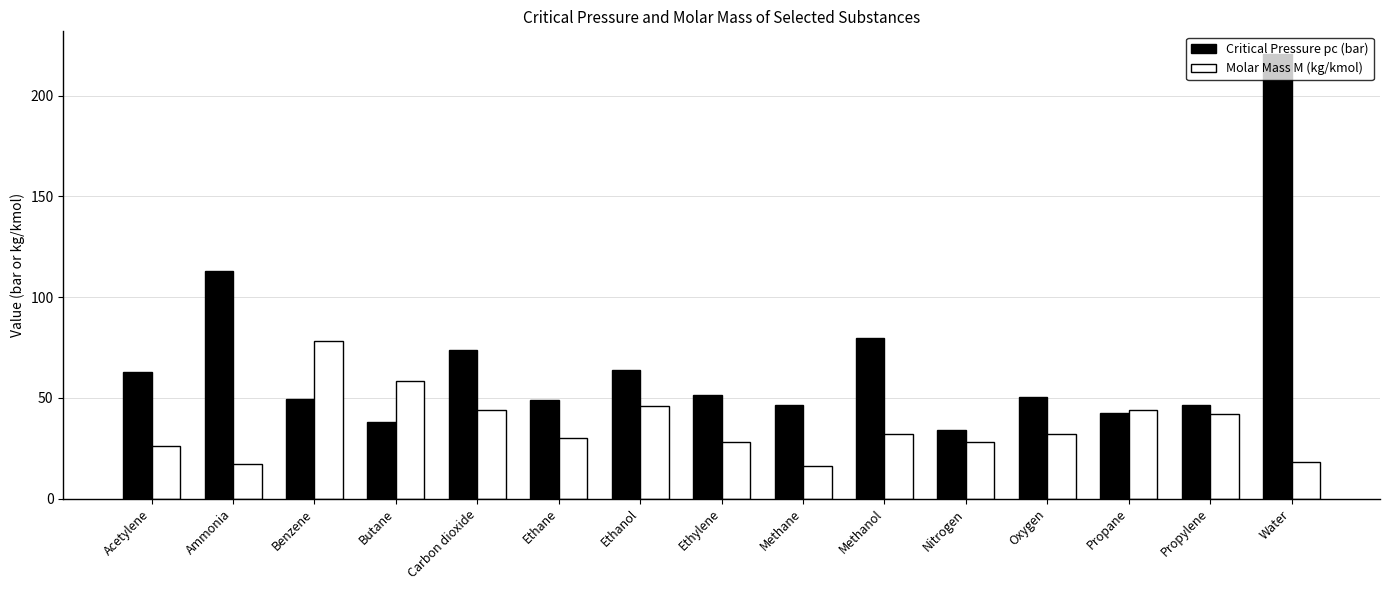

What is the difference between the Critical Pressure pc (bar) values at Oxygen and Butane?

12.5